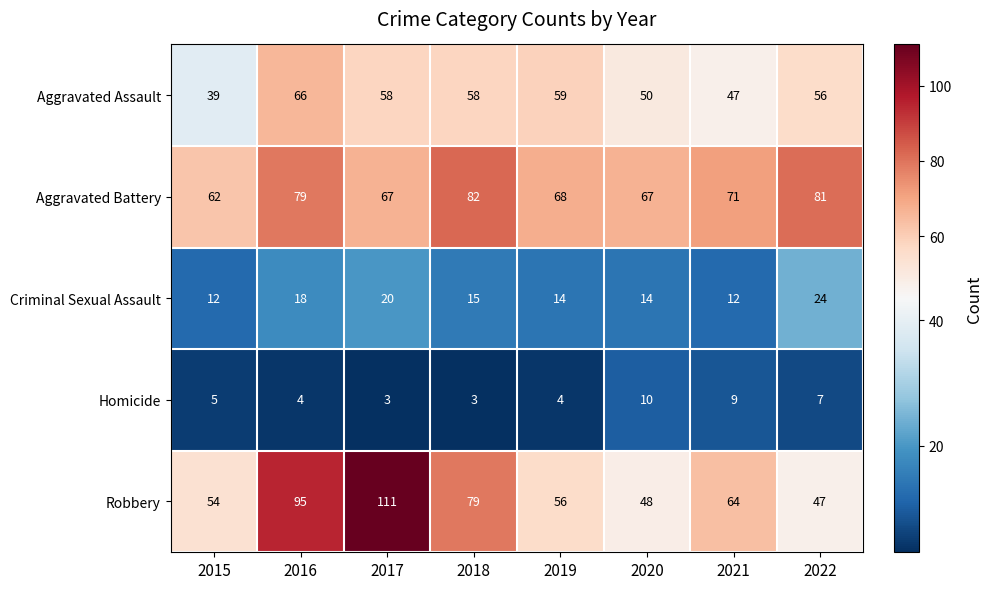

Is it true that Robbery equals 64 at 2021?

True